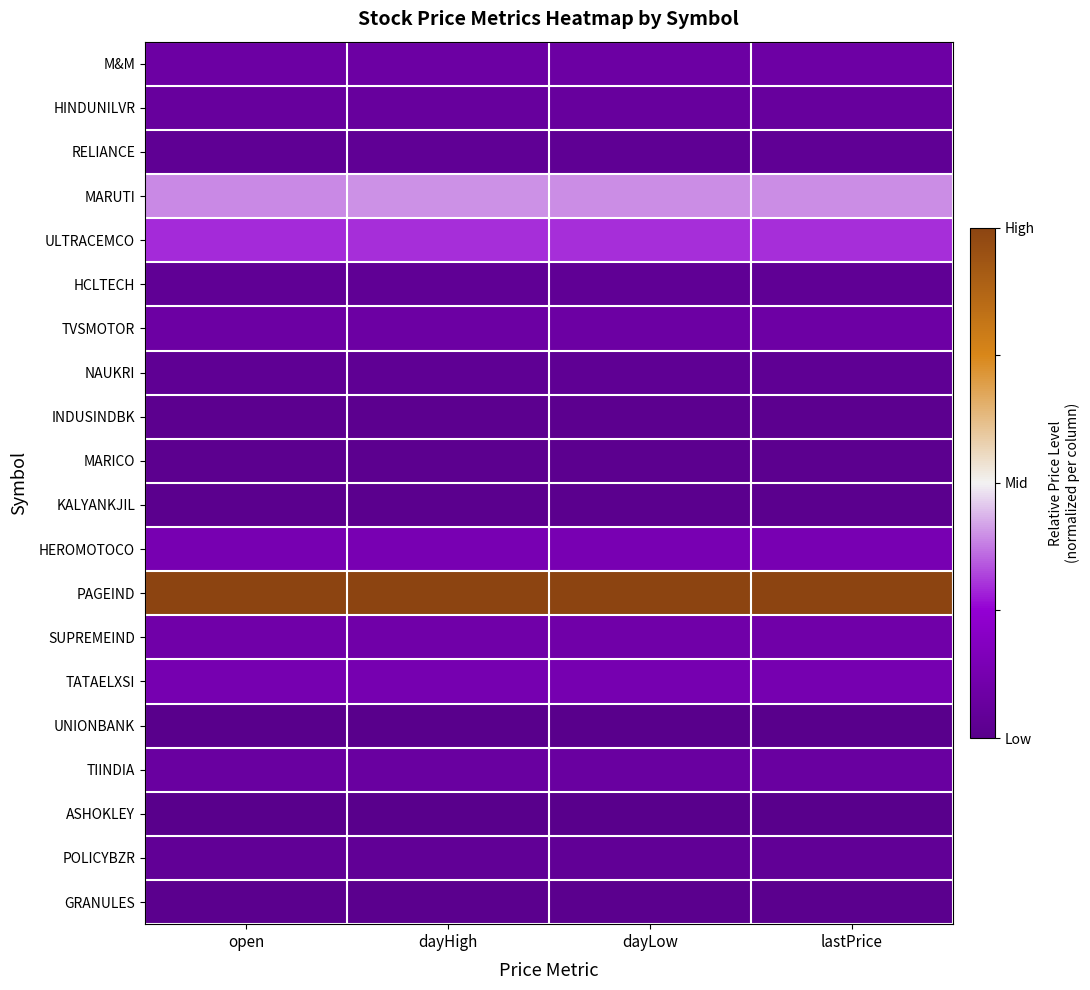

How many series are shown in this chart?

20